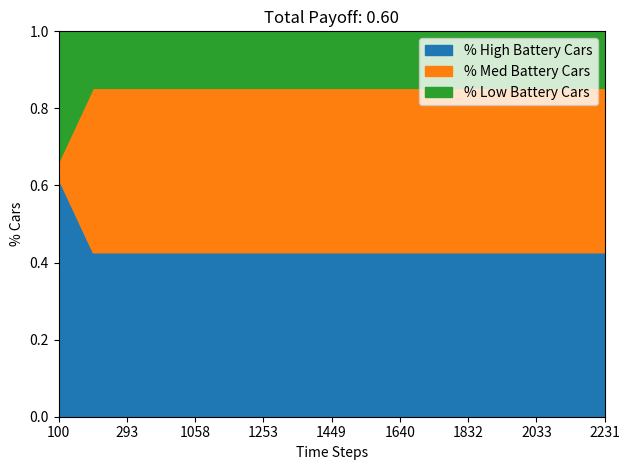

What is the difference between the highest and lowest values at 1156?

0.3